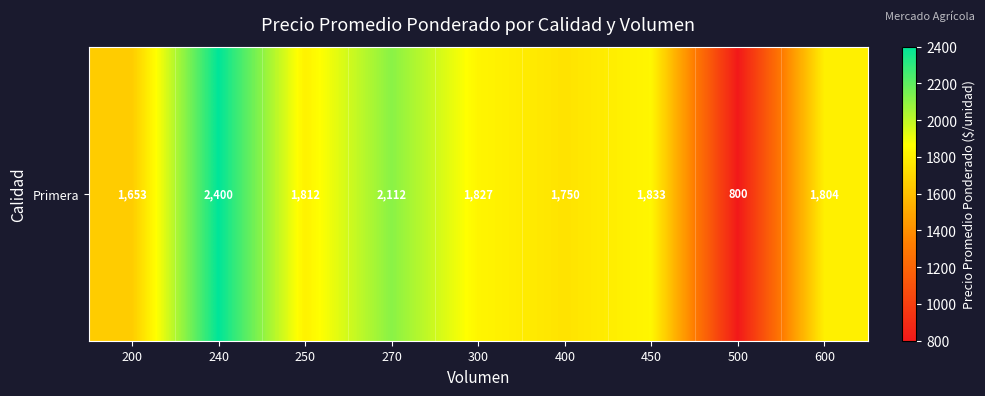

The chart shows a value of 1750.0 at 400. True or false?

True